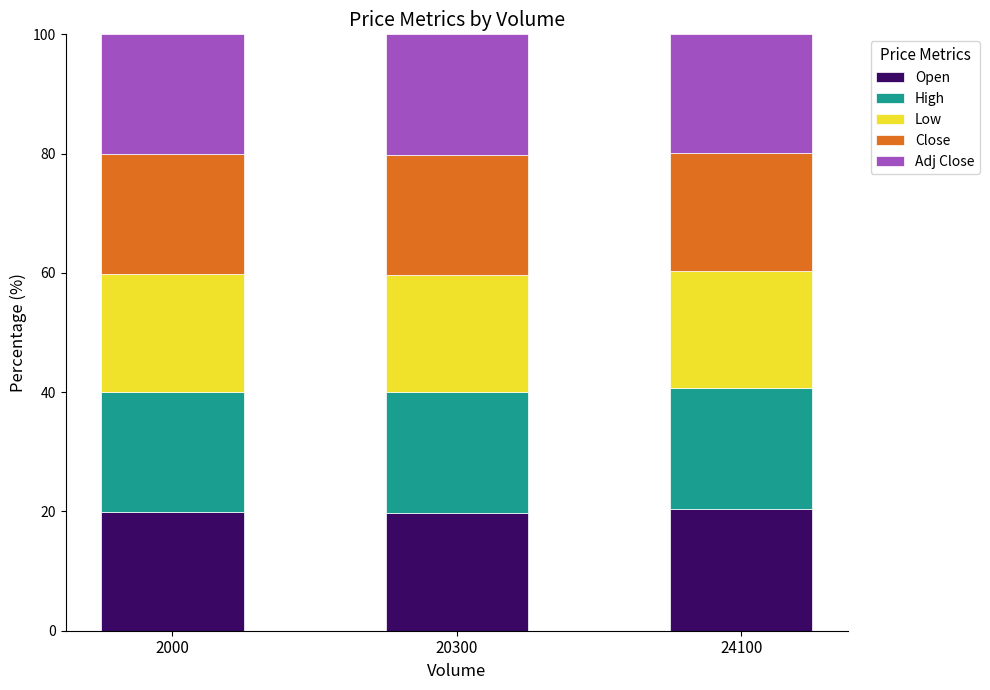

What is the average value of the Open series?

20.0